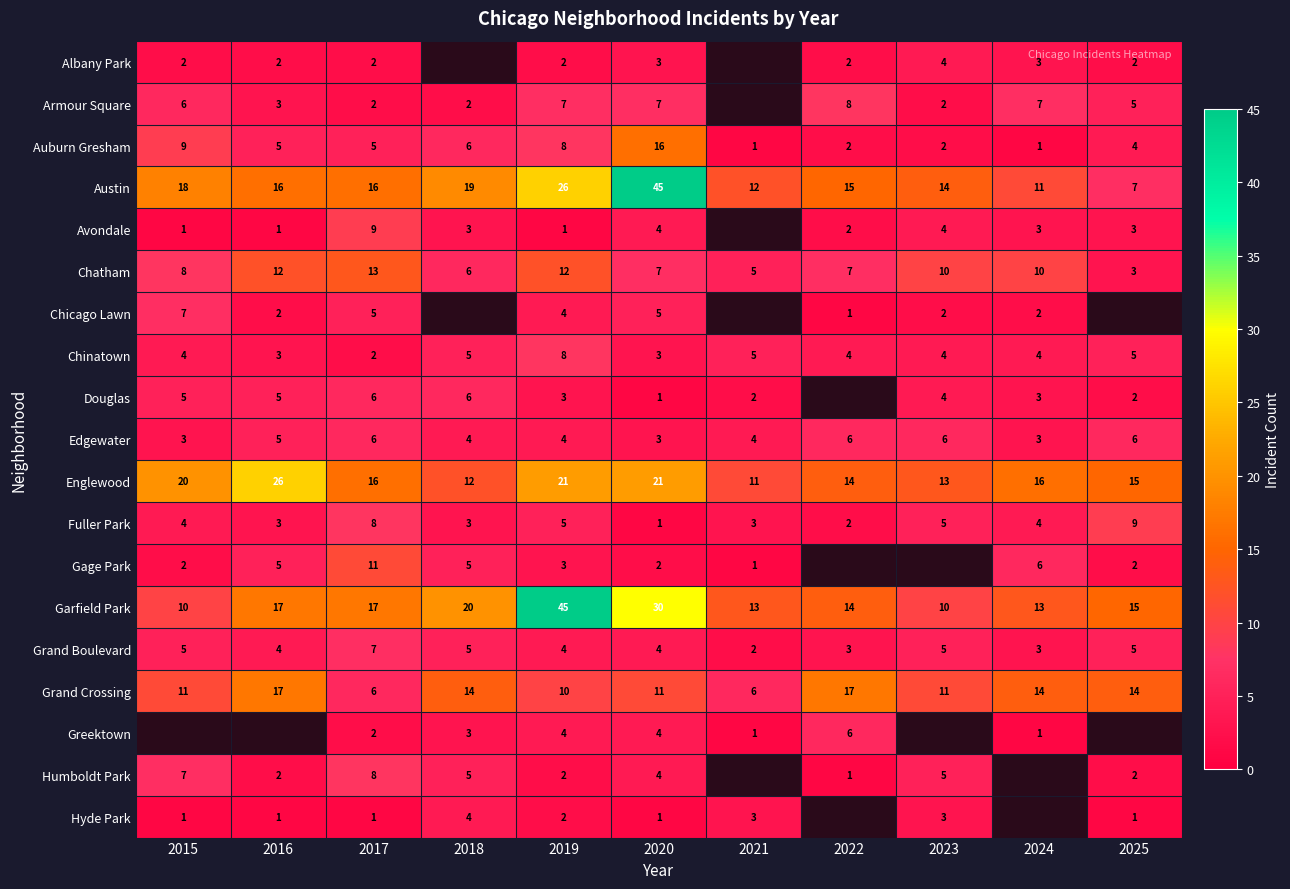

Where does the Englewood series first go above 16?

2015